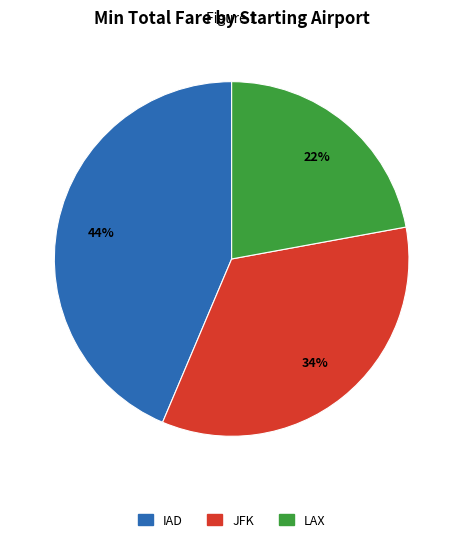

What is the smallest slice in the pie chart?

LAX